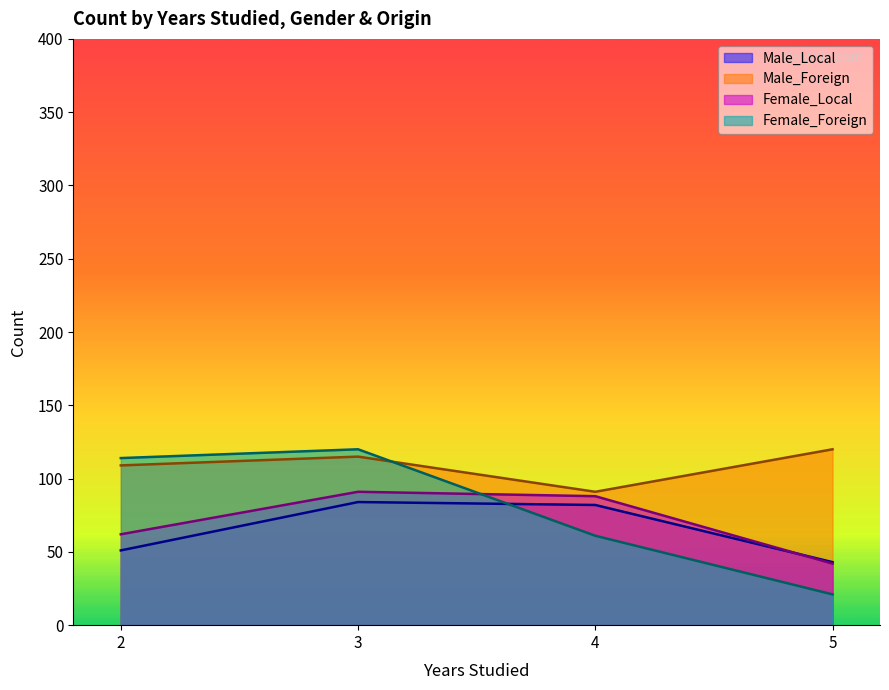

Reading left to right, extract all data points from this chart.

Male_Local: 2=51	3=84	4=82	5=43
Male_Foreign: 2=109	3=115	4=91	5=120
Female_Local: 2=62	3=91	4=88	5=42
Female_Foreign: 2=114	3=120	4=61	5=21